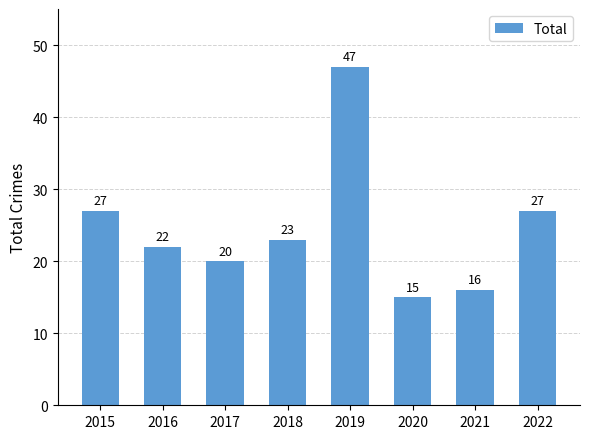

Between 2019 and 2015, which is larger?

2019